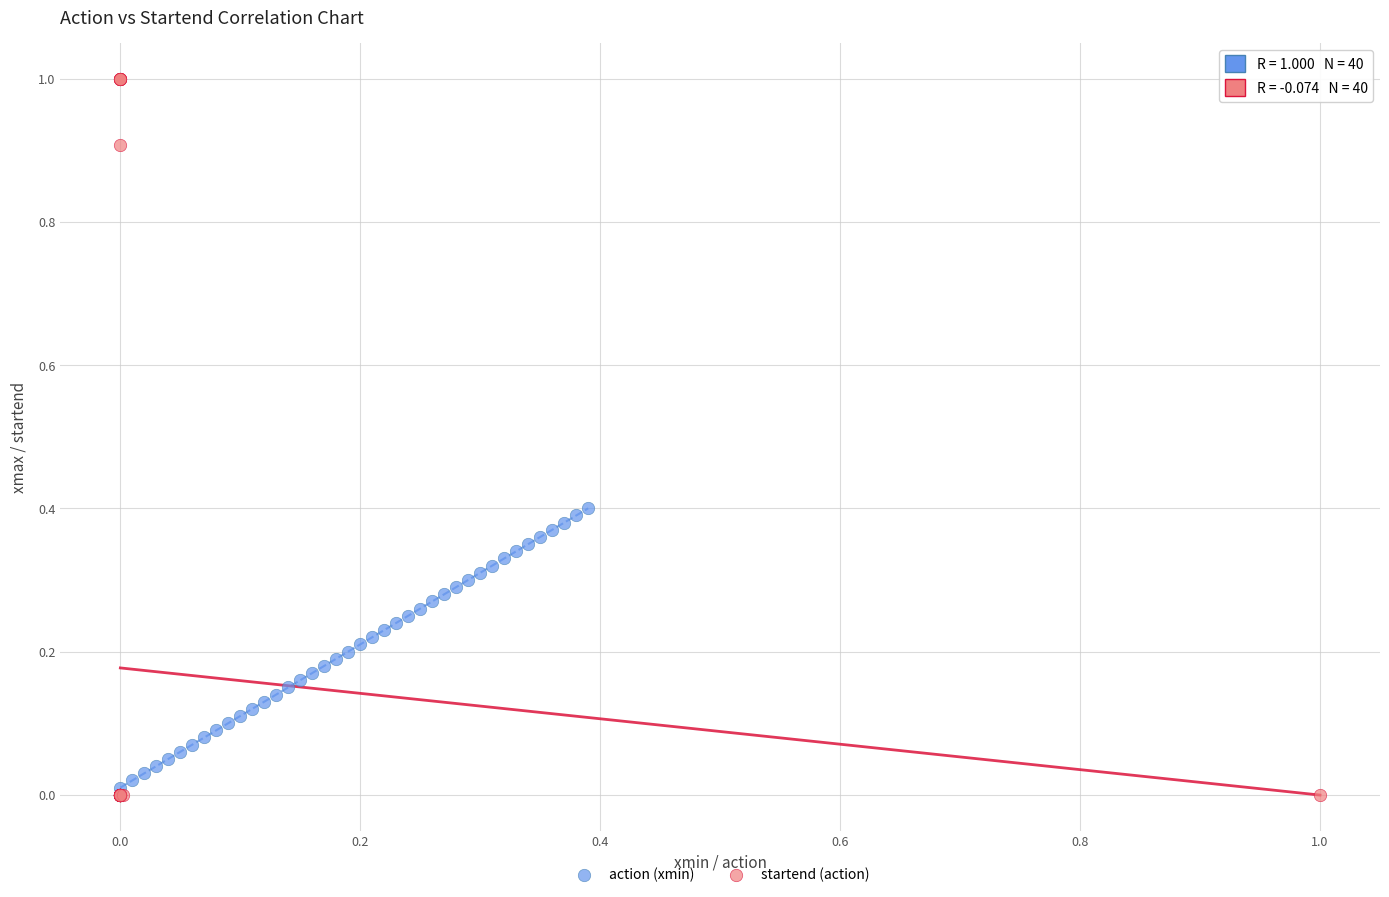

Which series reaches the maximum Y coordinate?

startend (action)